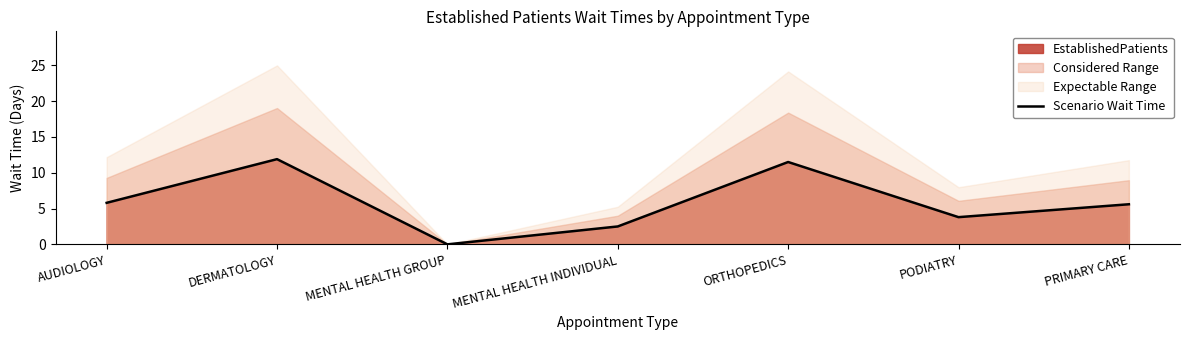

Which has a higher value, DERMATOLOGY or PODIATRY?

DERMATOLOGY